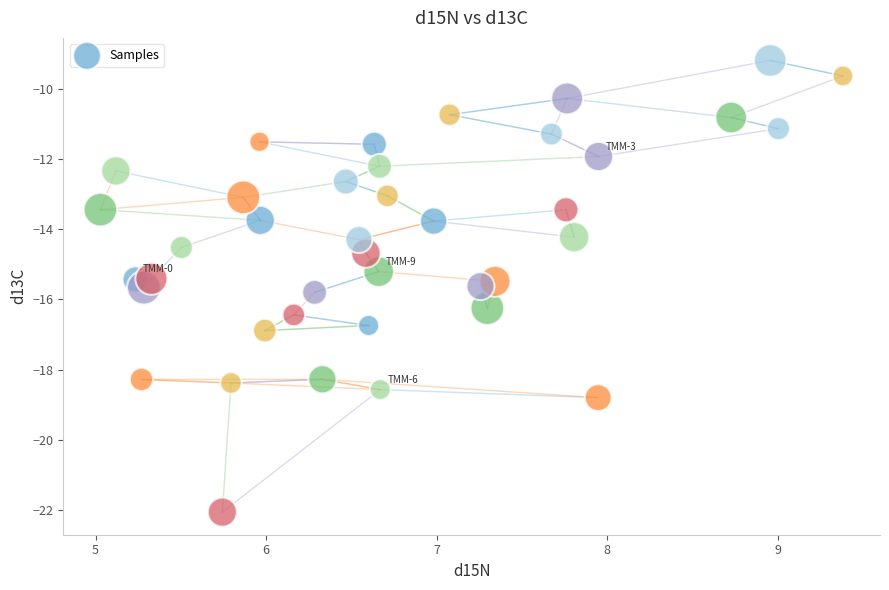

What is the range of X values (max minus min)?

4.4